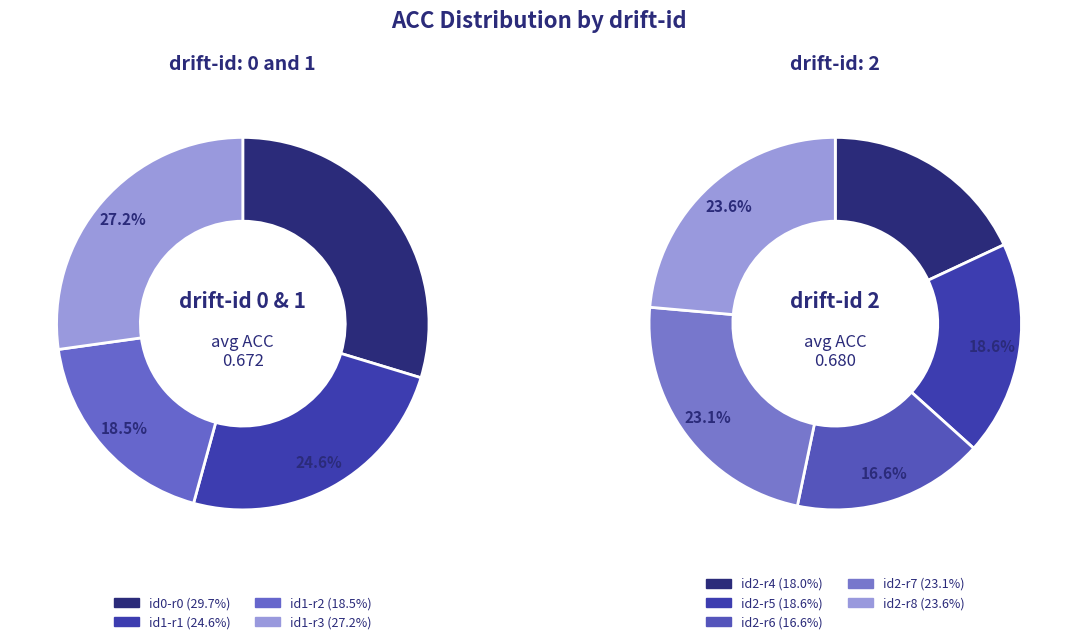

Is there a majority slice in this chart?

No